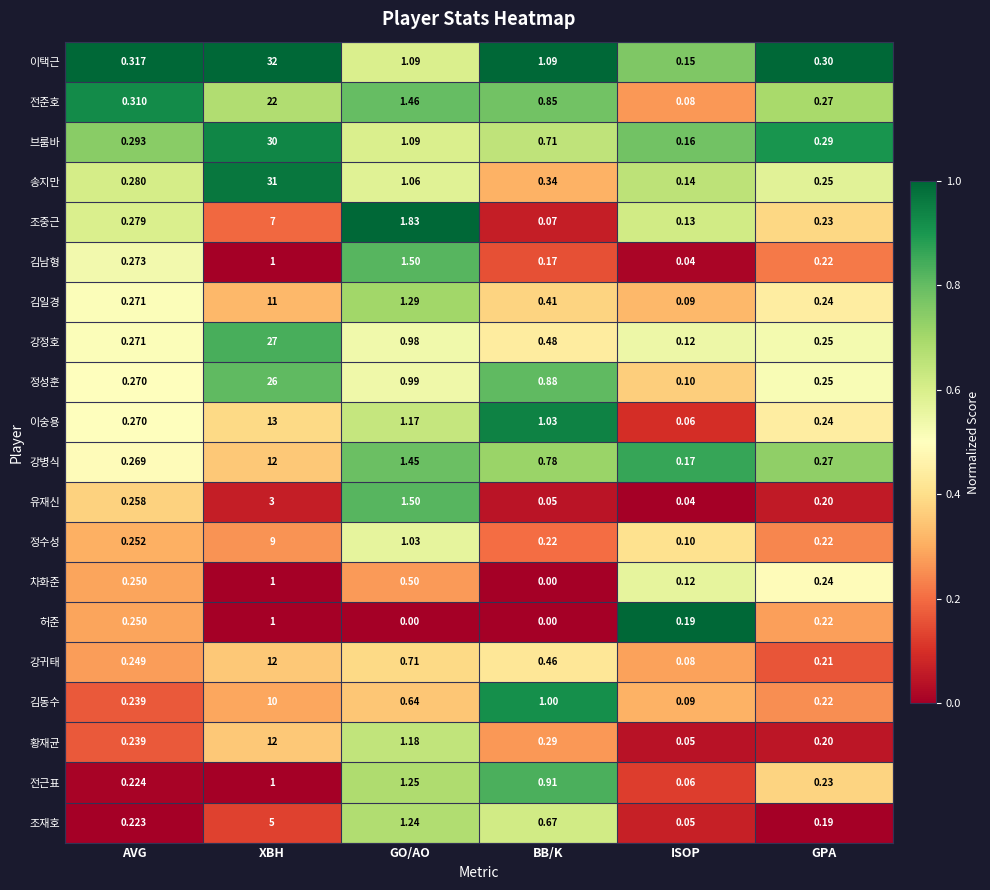

How many categories are shown in the chart?

6